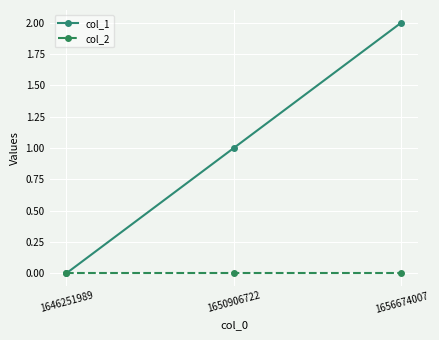

Reading left to right, what are all the values shown in this chart?

col_1: 0	1	2
col_2: 0	0	0